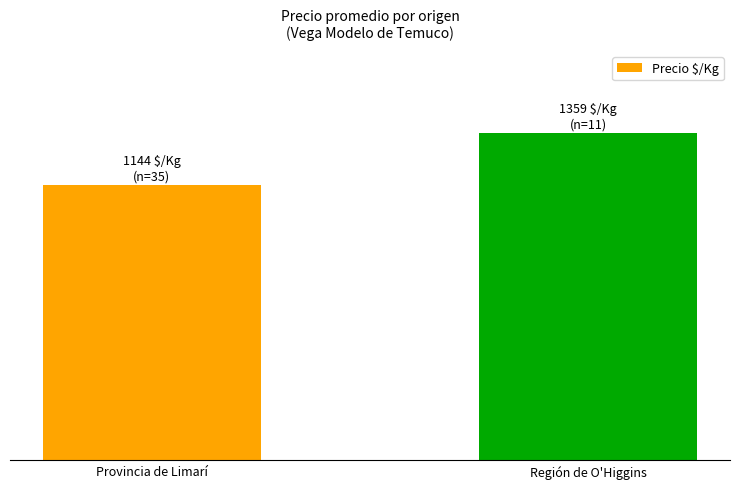

Rank the categories by value from lowest to highest.

Provincia de Limarí, Región de O'Higgins